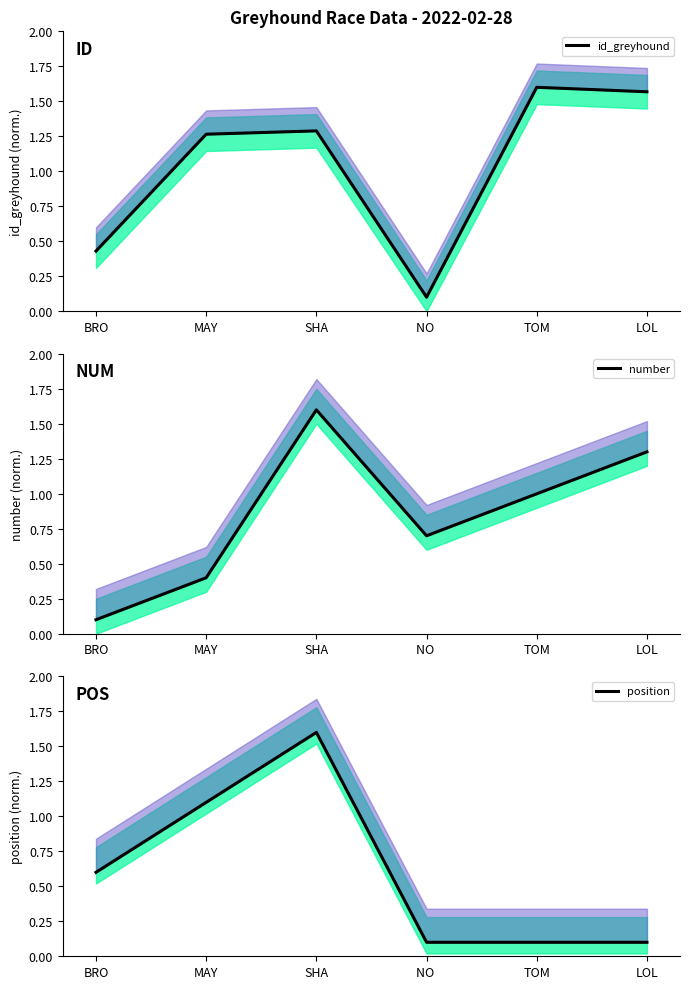

Does the chart display data point markers on the line(s)?

No